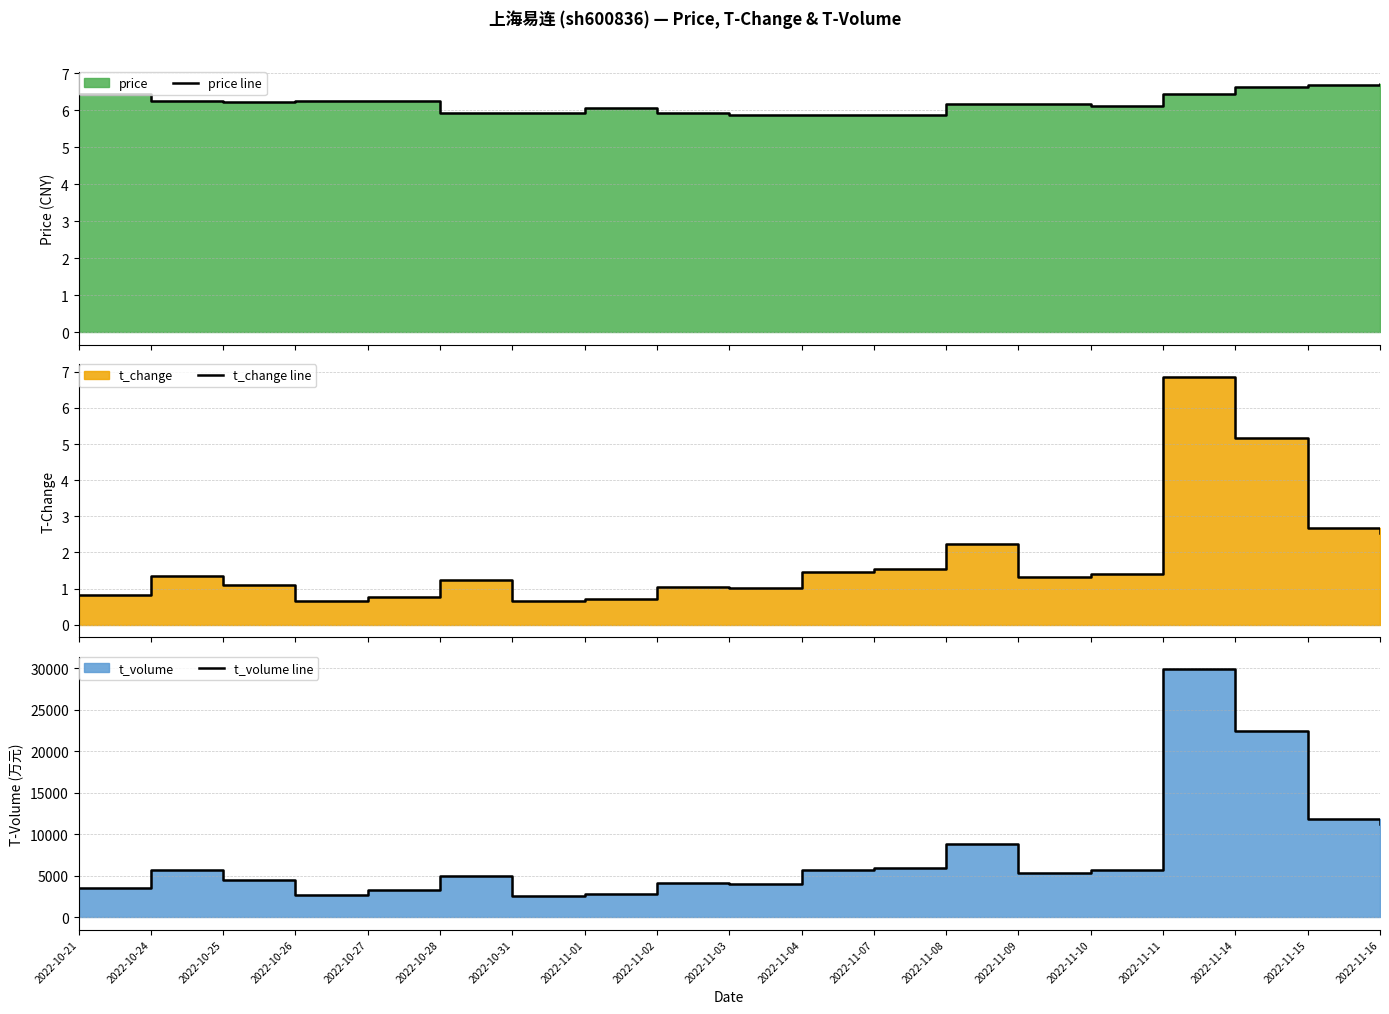

How many values in the t_volume line series exceed 5280?

9